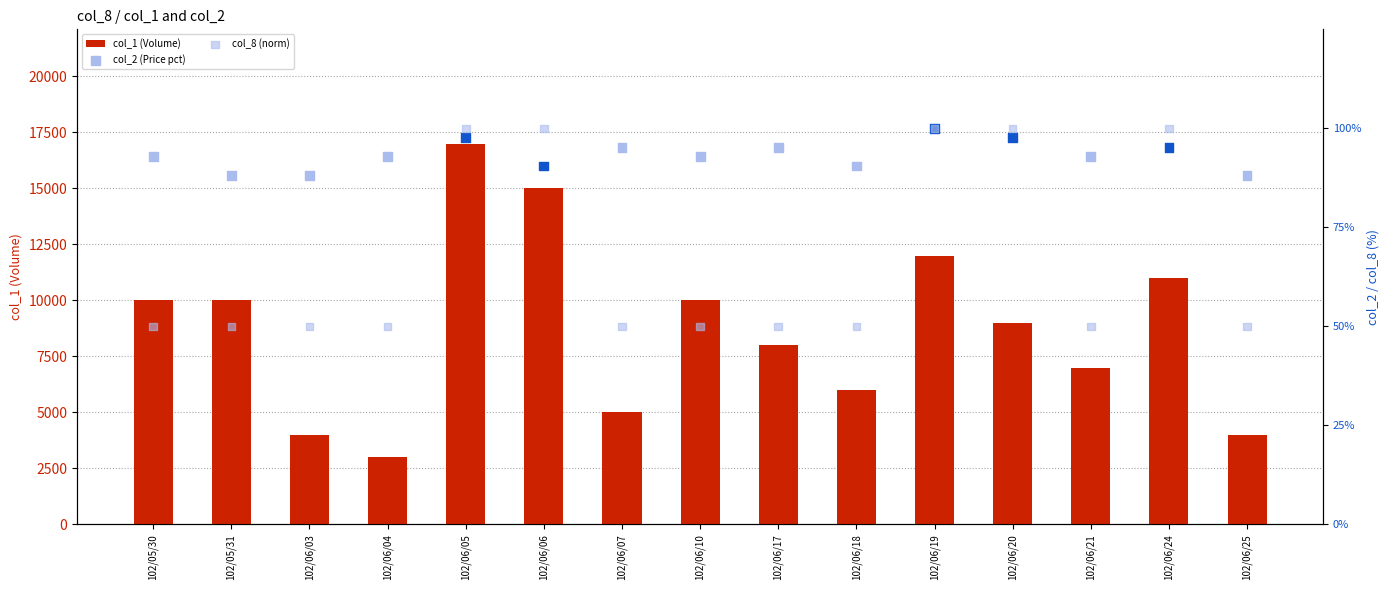

What are all the series names shown in the legend?

col_1 (Volume), col_2 (Price pct), col_8 (norm)